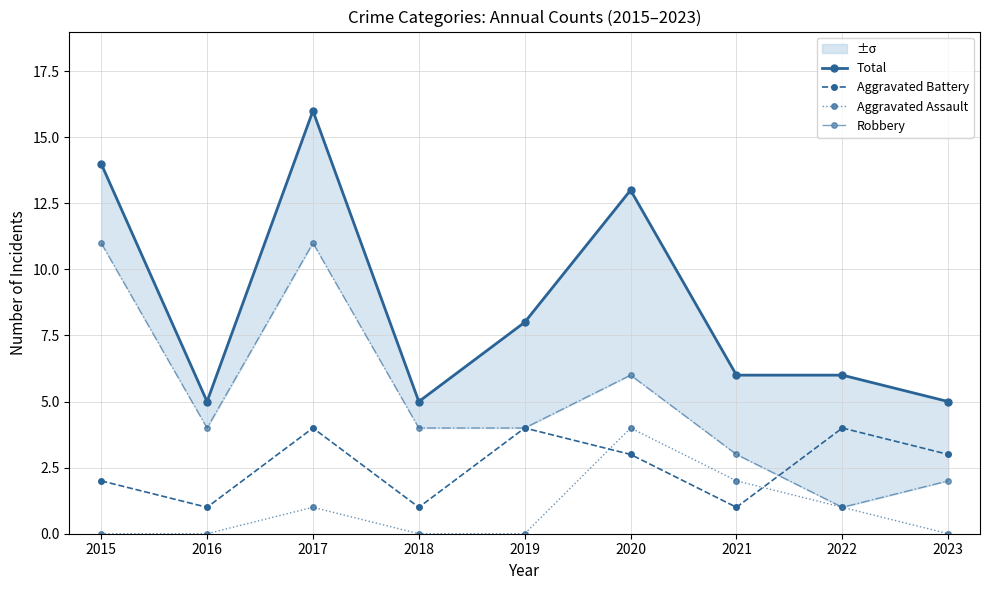

At which label is Aggravated Assault closest to 2?

2021